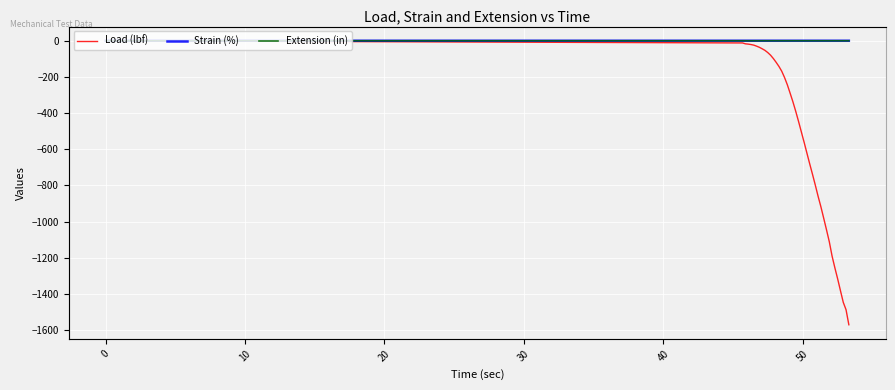

The Load (lbf) series shows -487.5 at 29. True or false?

False